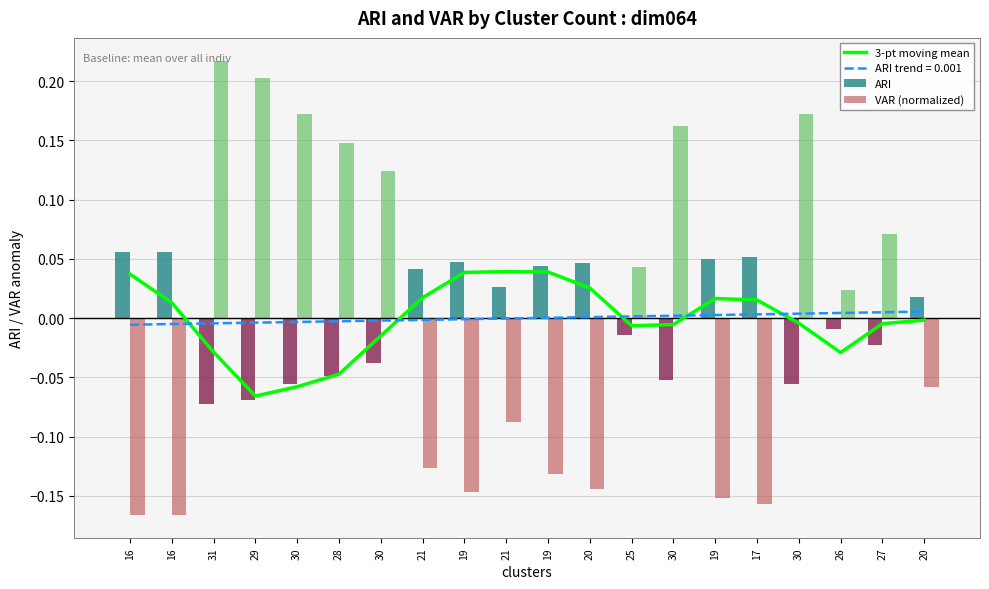

True or false: VAR (normalized) has a value of 0.3 at 31.

False